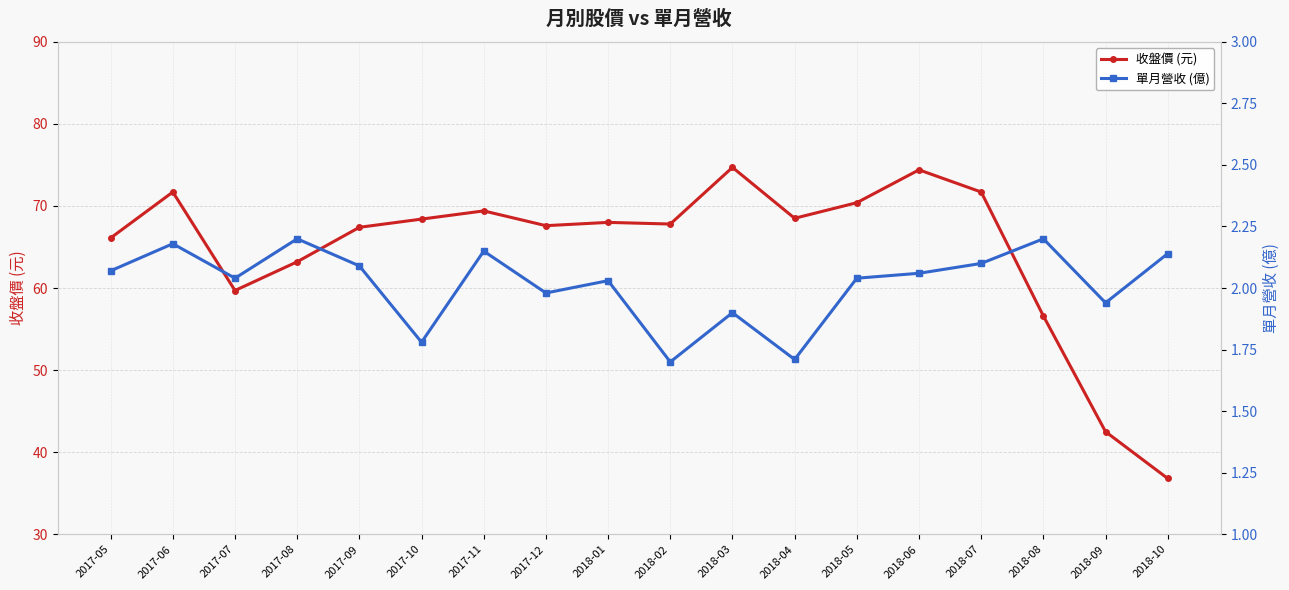

Reading right to left, extract all data points from this chart.

收盤價 (元): 2018-10=36.8	2018-09=42.5	2018-08=56.6	2018-07=71.7	2018-06=74.4	2018-05=70.4	2018-04=68.5	2018-03=74.7	2018-02=67.8	2018-01=68.0	2017-12=67.6	2017-11=69.4	2017-10=68.4	2017-09=67.4	2017-08=63.2	2017-07=59.7	2017-06=71.7	2017-05=66.1
單月營收 (億): 2018-10=2.1	2018-09=1.9	2018-08=2.2	2018-07=2.1	2018-06=2.1	2018-05=2.0	2018-04=1.7	2018-03=1.9	2018-02=1.7	2018-01=2.0	2017-12=2.0	2017-11=2.1	2017-10=1.8	2017-09=2.1	2017-08=2.2	2017-07=2.0	2017-06=2.2	2017-05=2.1